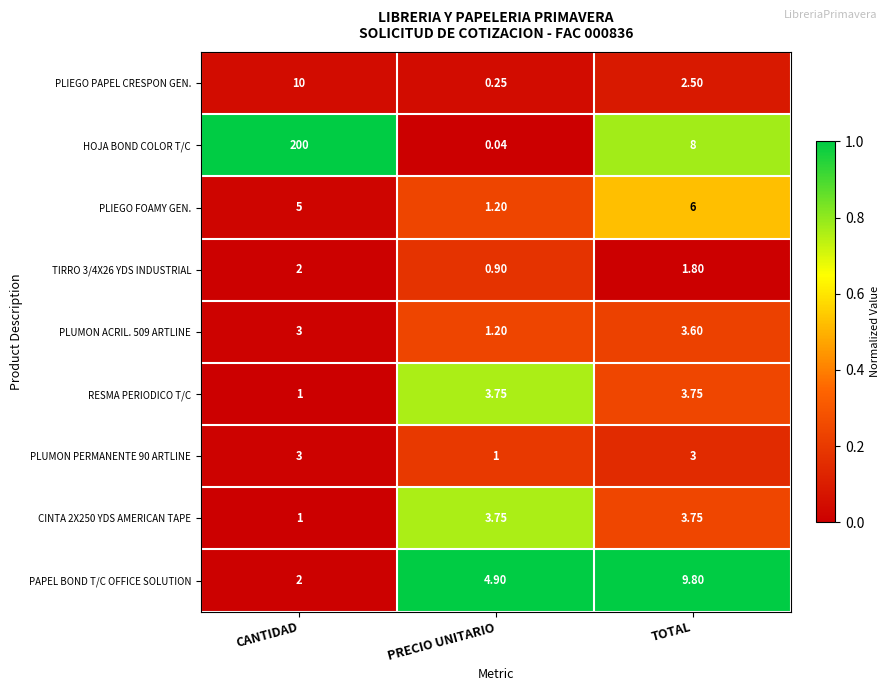

What is the difference between the highest and lowest values at CANTIDAD?

199.0